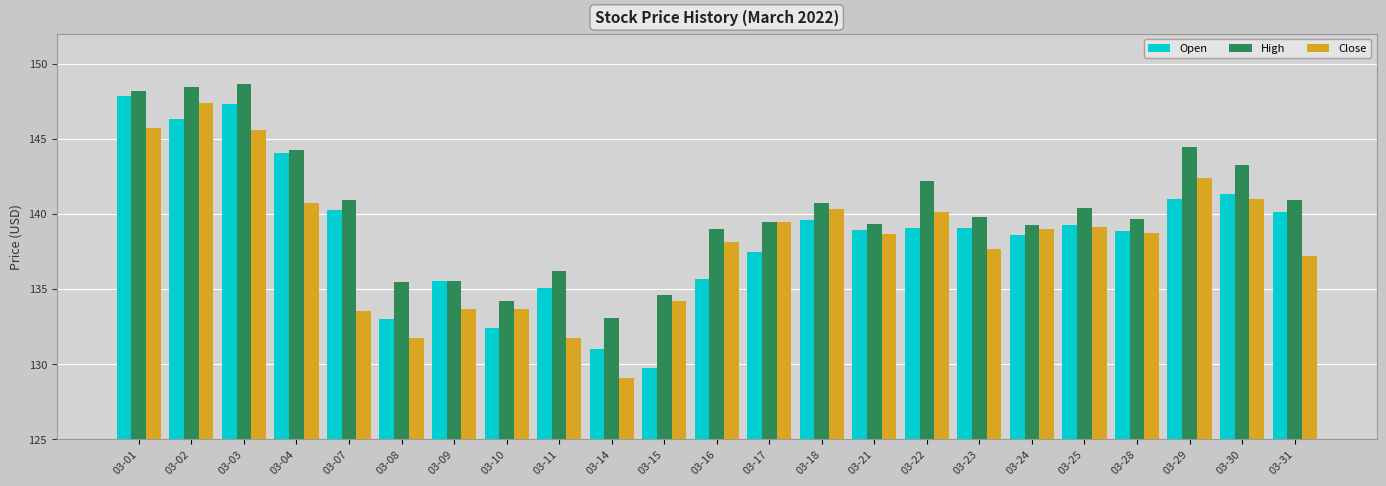

What is the value of the High bar at the 8th from the left?

134.2